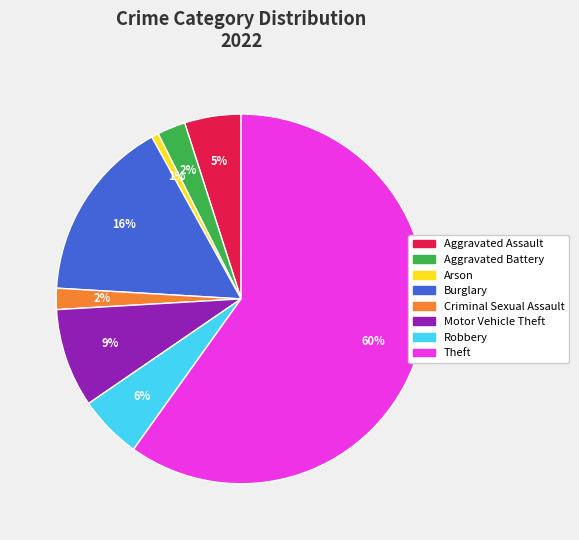

The Arson slice represents 1% of the pie. True or false?

True